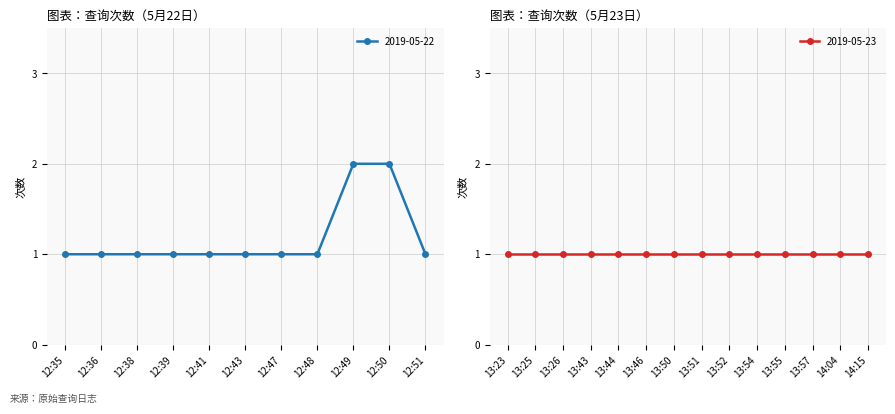

Which has a higher value, 12:39 or 12:36?

12:39